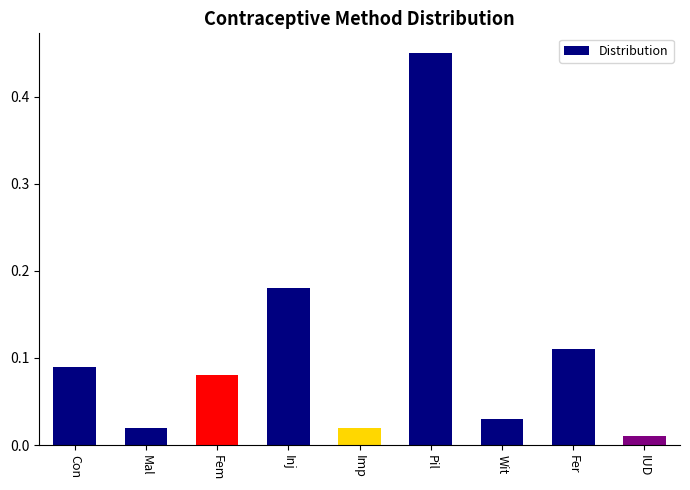

What is the difference between the maximum and minimum values?

0.4